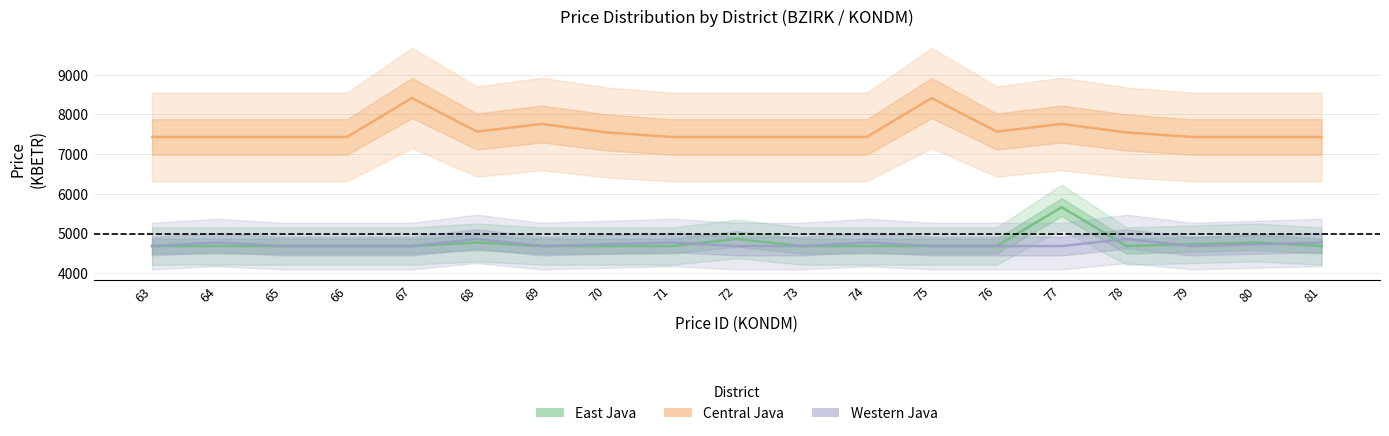

Which series changed the most between 63 and 66?

East Java